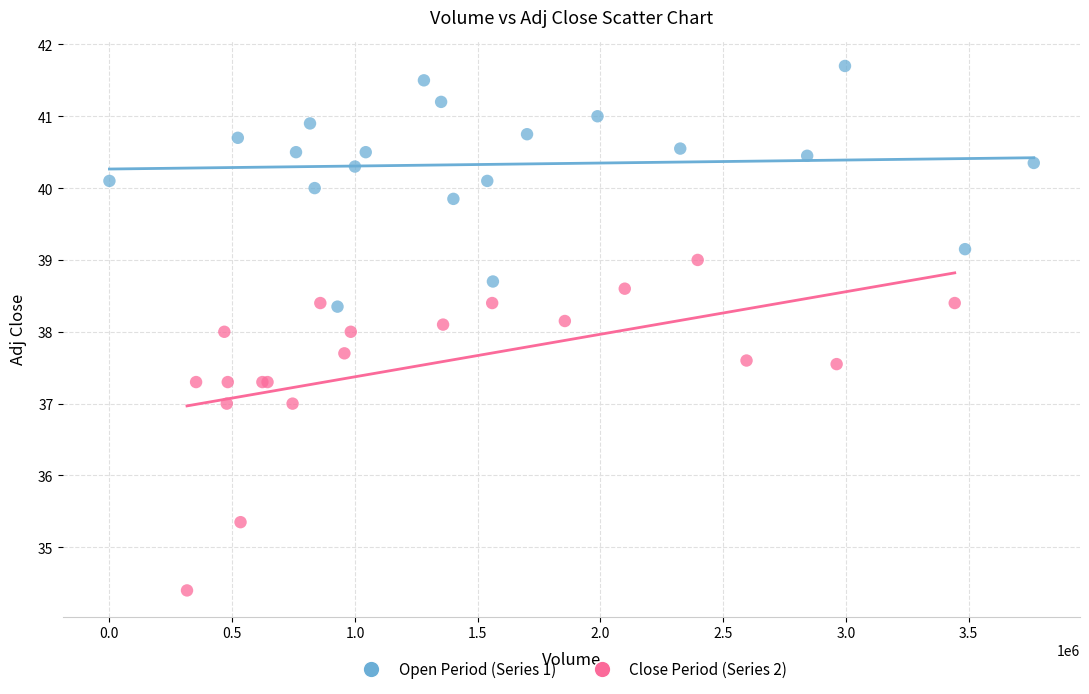

What are all the series names shown in the legend?

Open Period (Series 1), Close Period (Series 2)